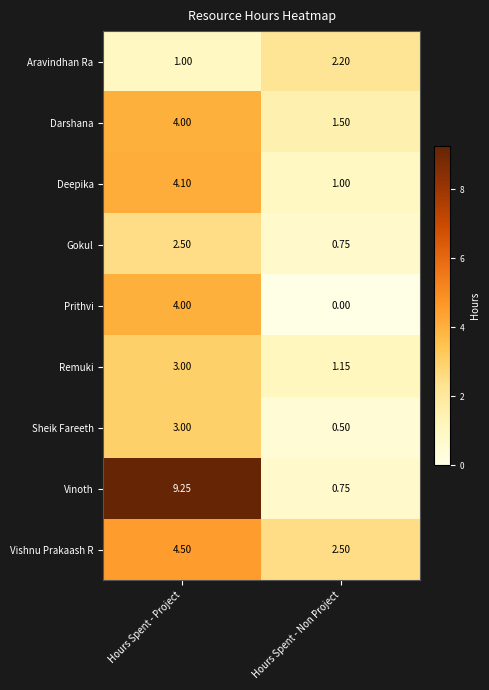

Which label corresponds to the largest value in the chart?

Hours Spent - Project